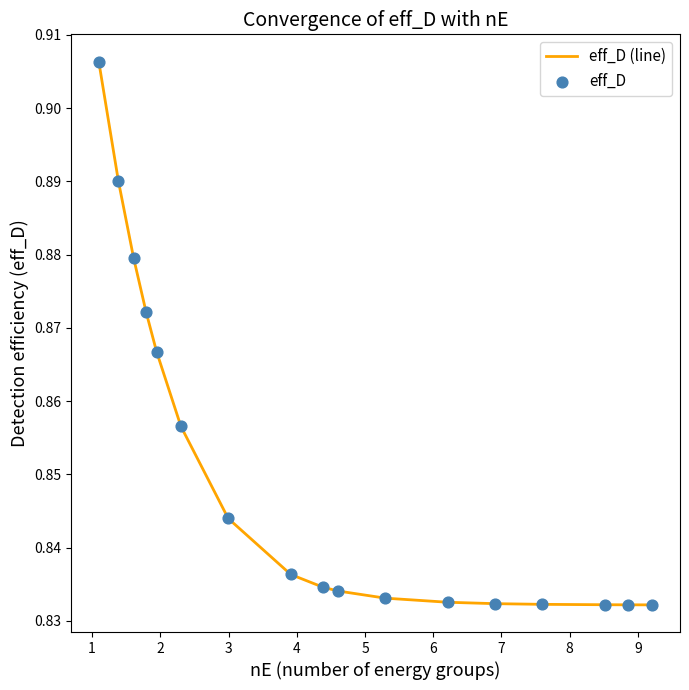

Does the chart have visible grid lines?

No